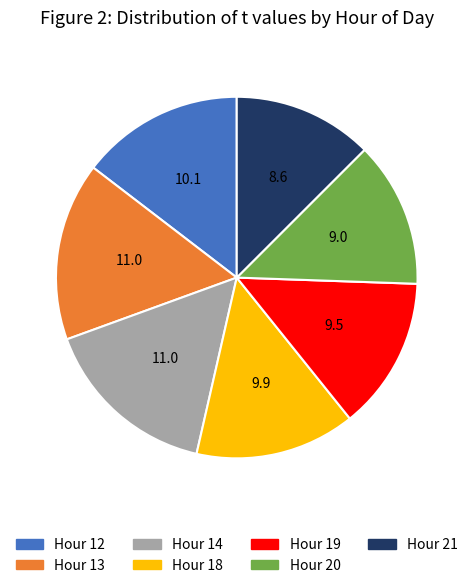

Does any single category account for the majority?

No